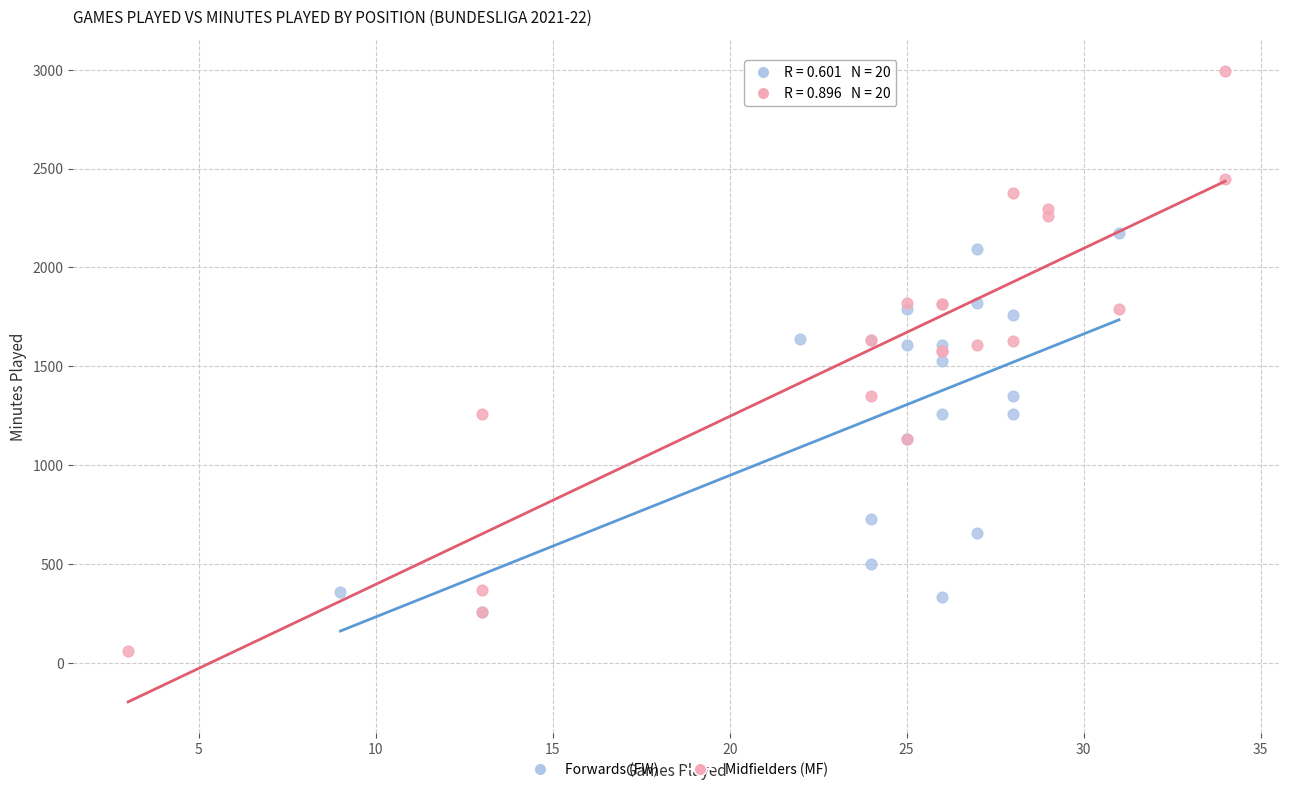

Which series contains the highest Y value?

Midfielders (MF)